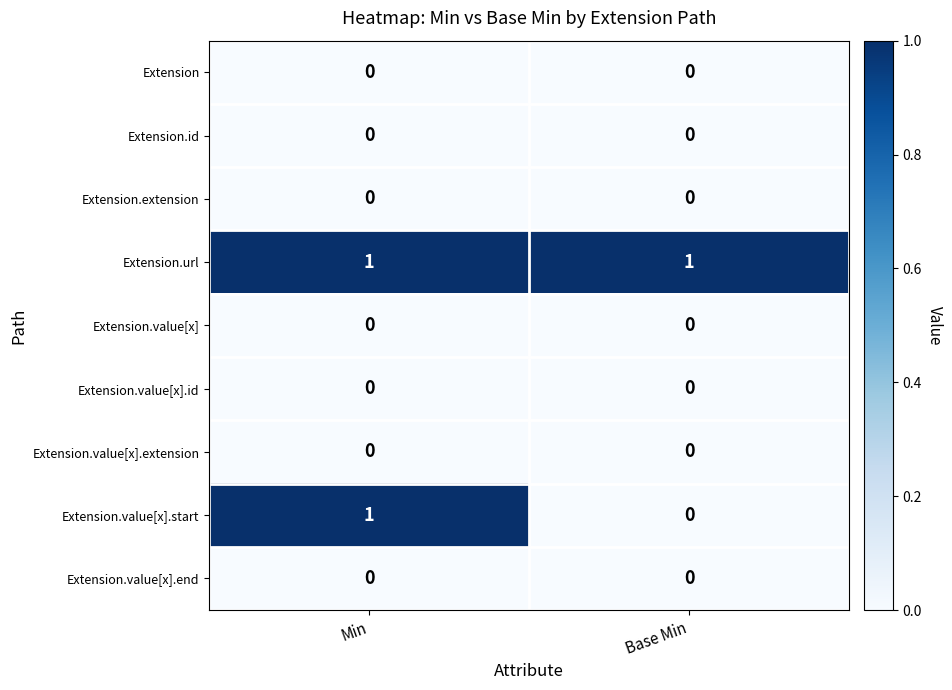

Reading right to left, list all the values displayed in this chart.

Extension: Base Min=0	Min=0
Extension.id: Base Min=0	Min=0
Extension.extension: Base Min=0	Min=0
Extension.url: Base Min=1	Min=1
Extension.value[x]: Base Min=0	Min=0
Extension.value[x].id: Base Min=0	Min=0
Extension.value[x].extension: Base Min=0	Min=0
Extension.value[x].start: Base Min=0	Min=1
Extension.value[x].end: Base Min=0	Min=0